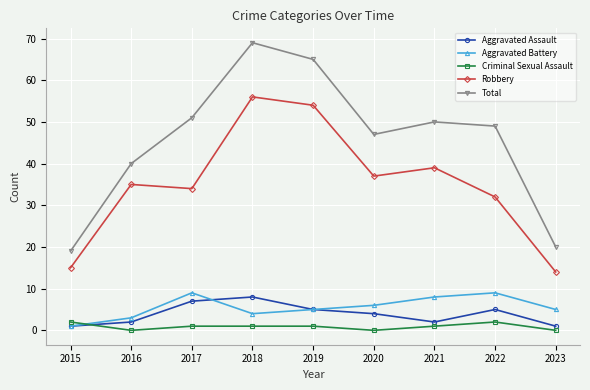

At which label does Total first exceed 49?

2017